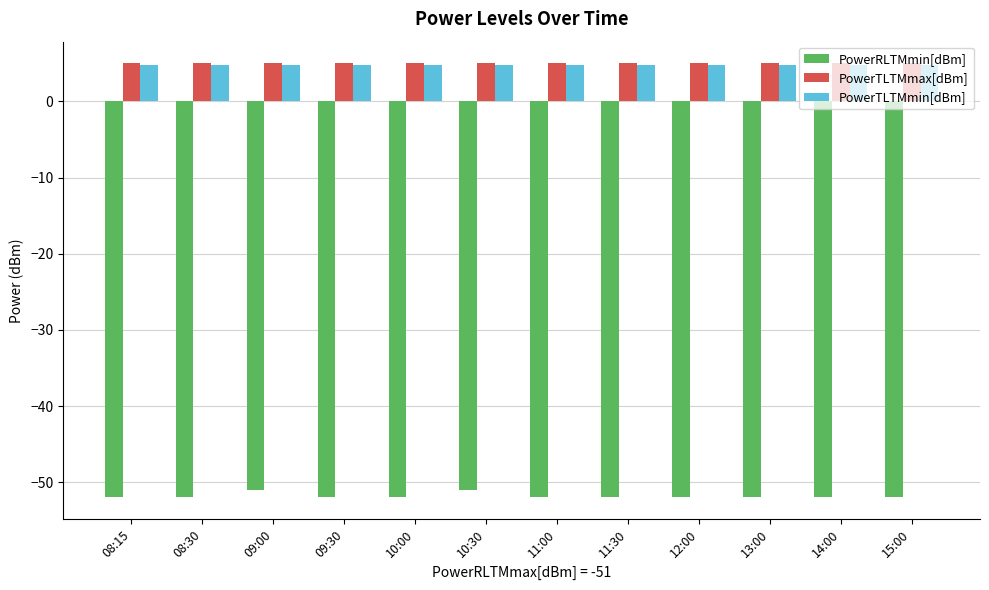

The PowerRLTMmin[dBm] series shows -75.8 at 09:30. True or false?

False